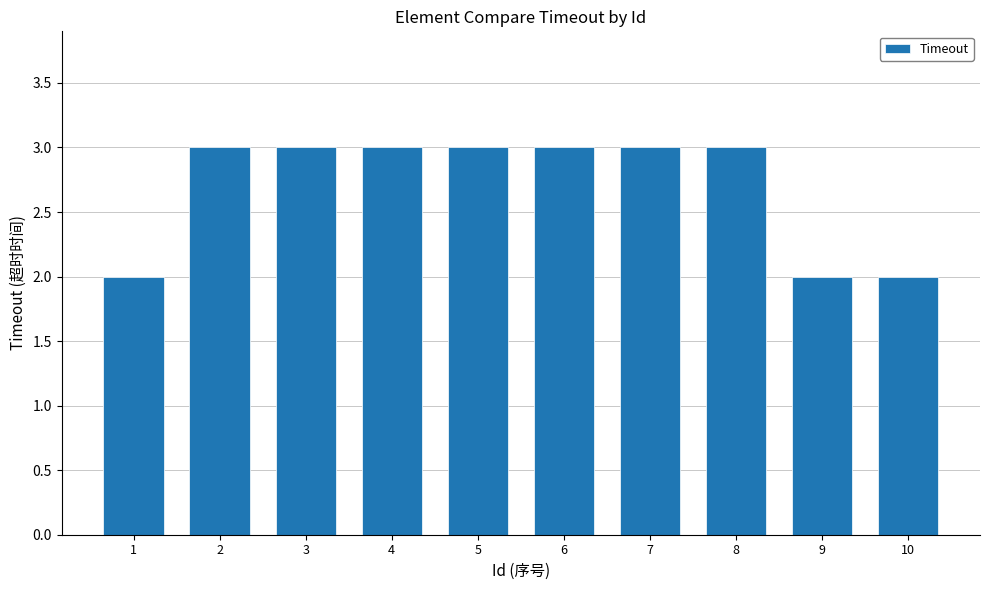

What is the smallest value displayed?

2